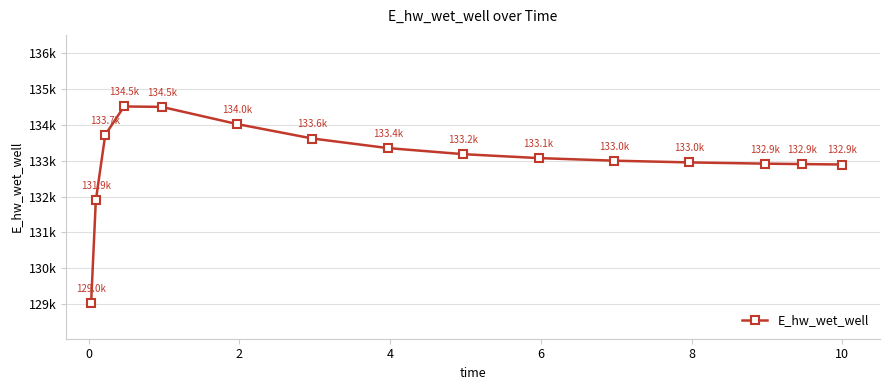

Is this an area chart (filled region under the line)?

No